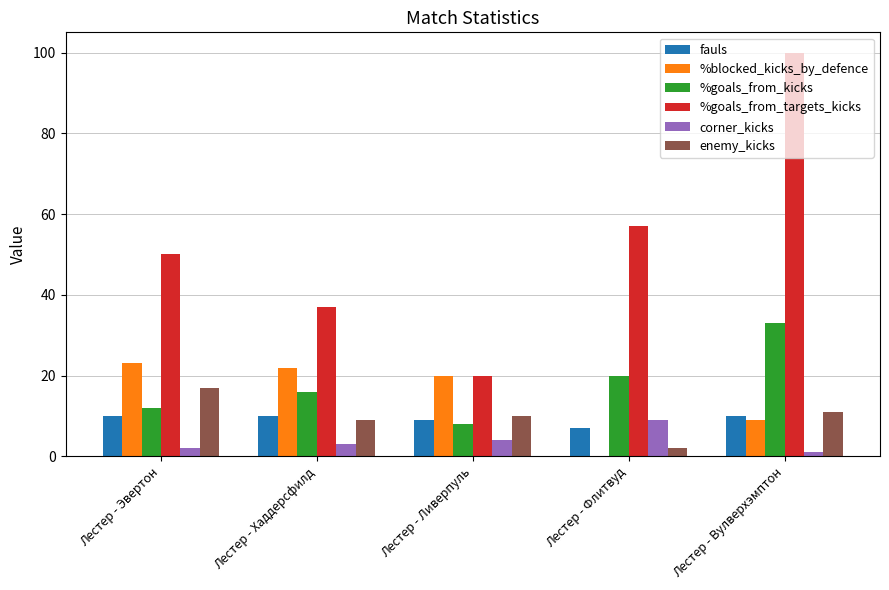

Is the value of enemy_kicks at Лестер - Хаддерсфилд greater than the value of corner_kicks at Лестер - Вулверхэмптон?

Yes